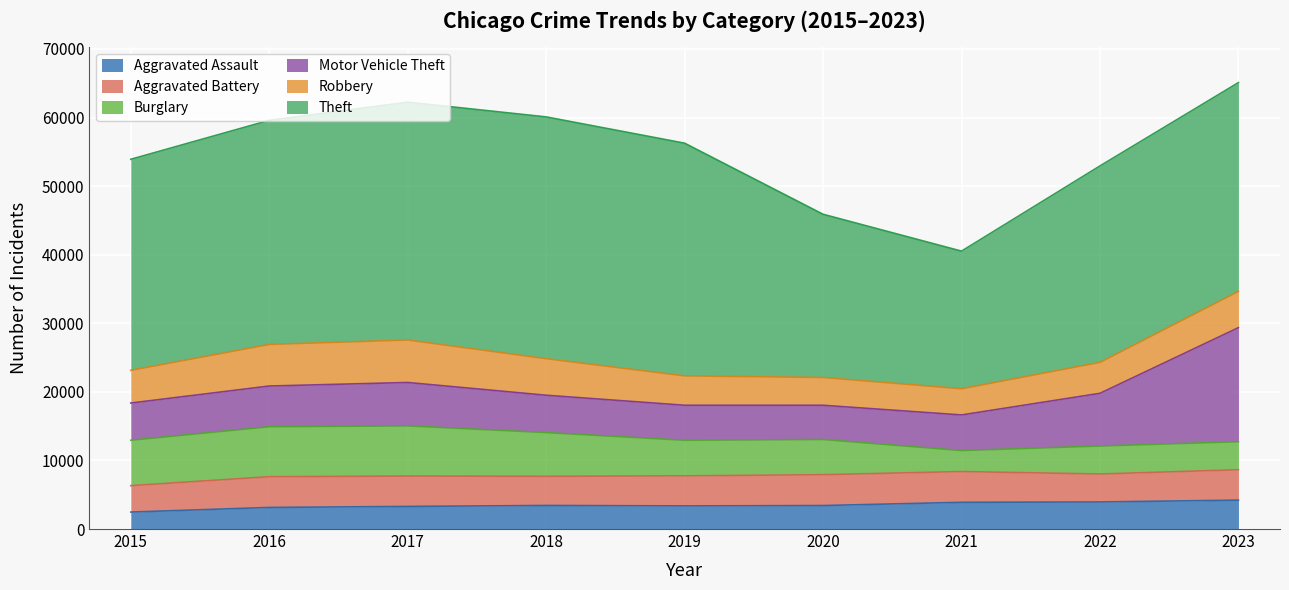

Which series has the largest total across all categories?

Theft